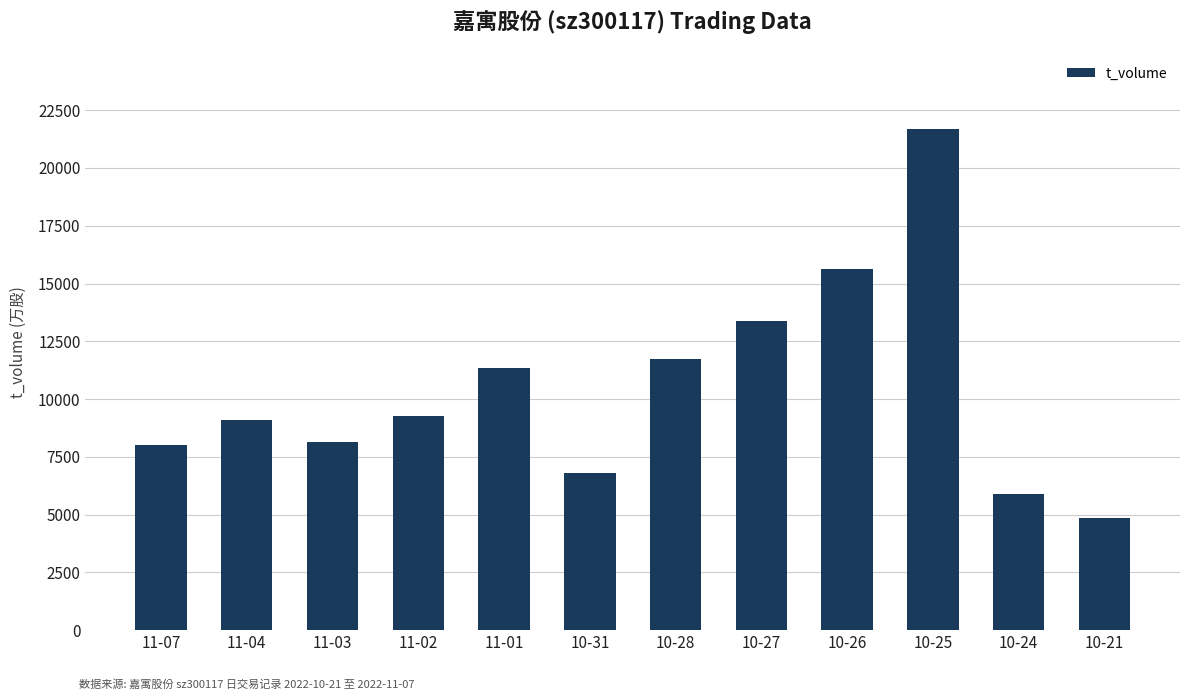

Read the value at 10-31, to the nearest 100.

6800